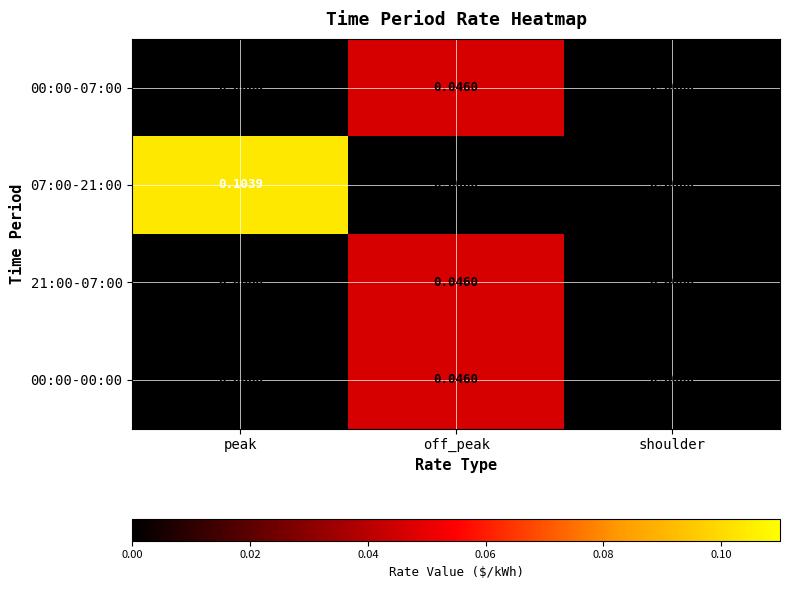

Count the number of data series in this chart.

4